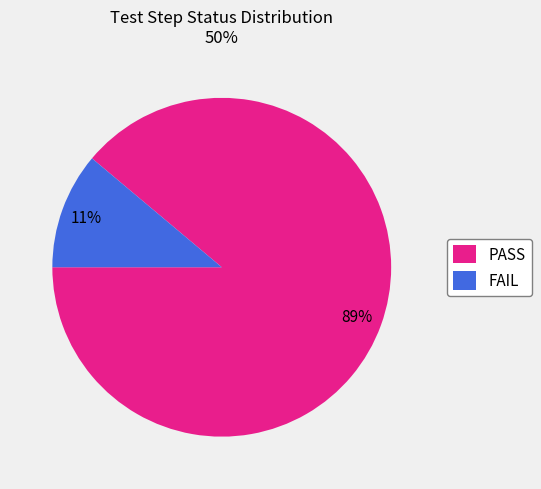

What is the largest slice in the pie chart?

PASS